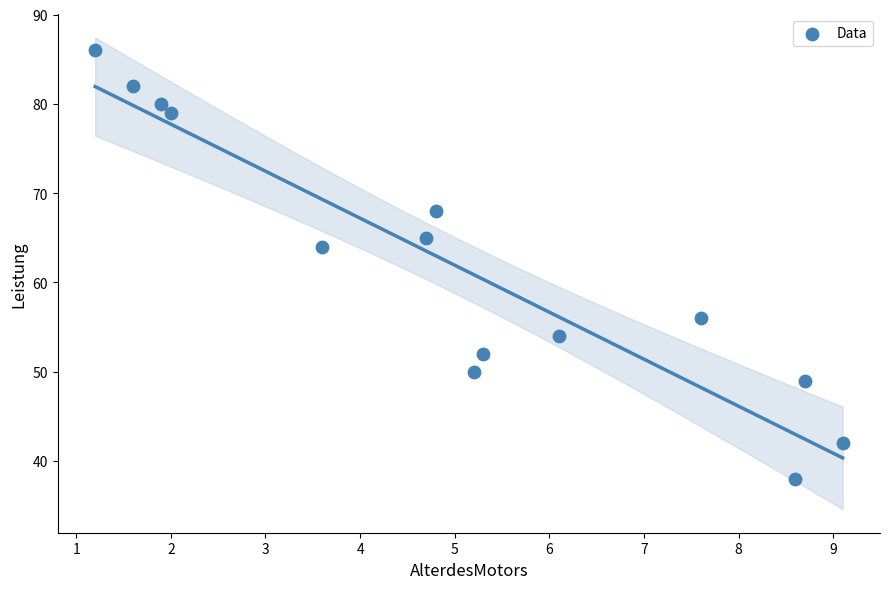

What is the range of Y values (max minus min)?

48